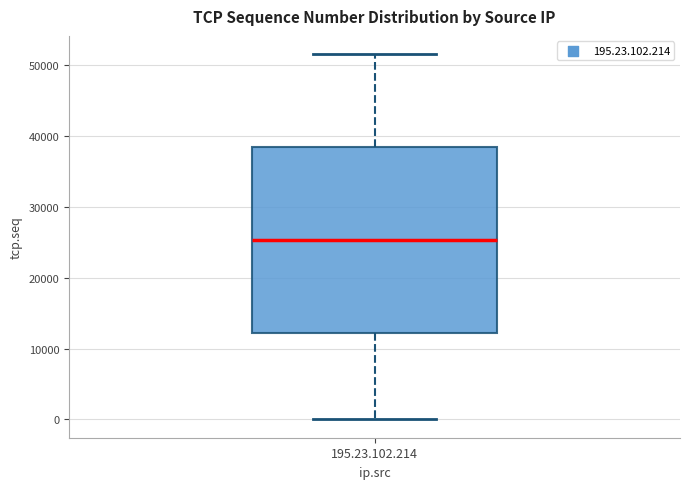

Transcribe this box plot: give where the median line is, the range the box spans, and where the two whiskers end, as read against the y-axis. The values are not printed on the chart, so give them approximately, as read against the axis.

median 25000, box 12000 to 38000, whiskers 0 to 52000